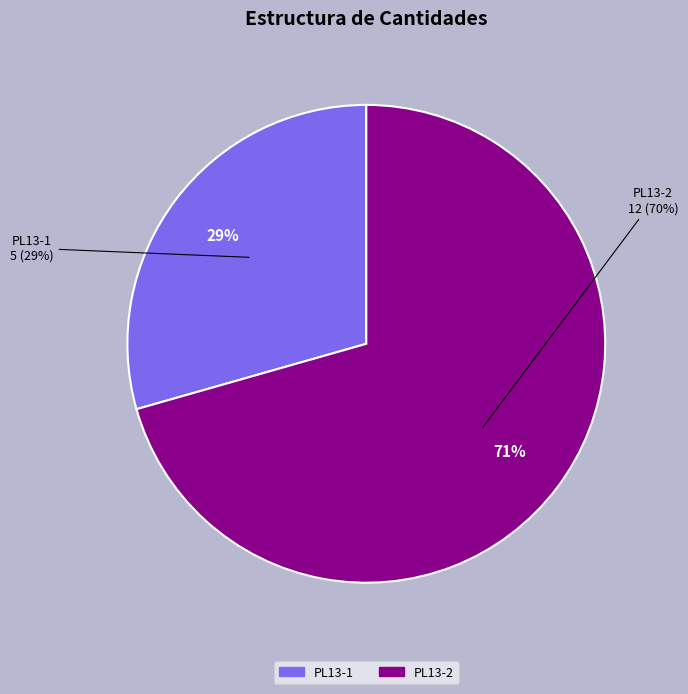

What is the largest slice in the pie chart?

PL13-2